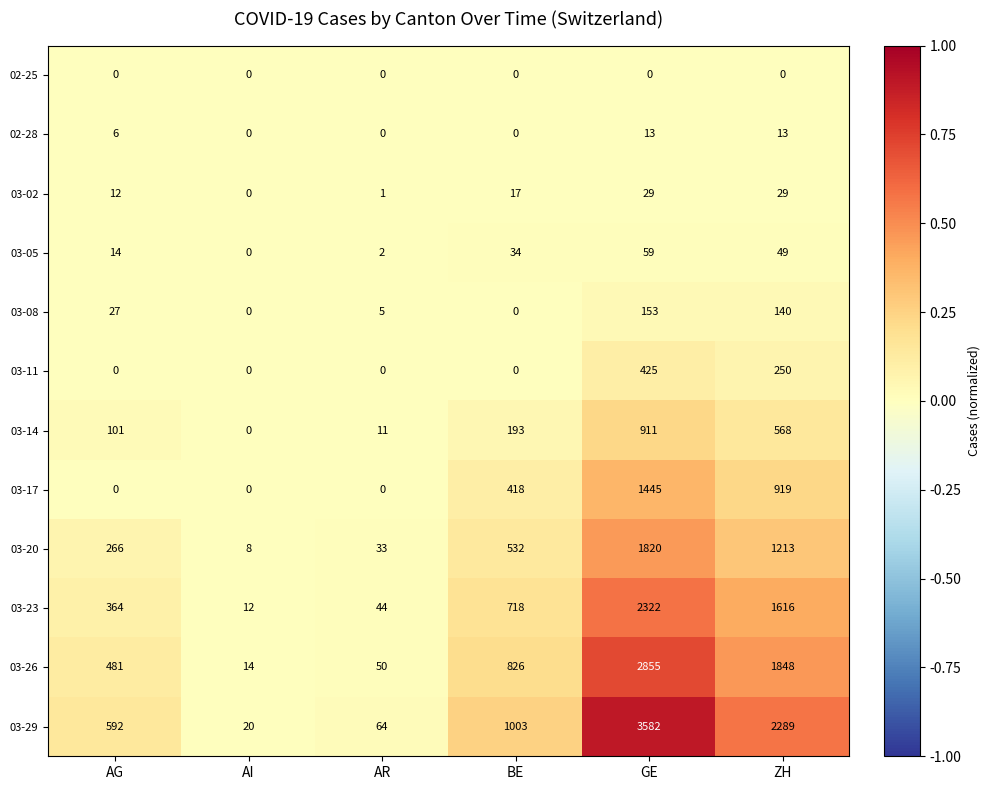

True or false: 03-14 has a value of 575 at AI.

False